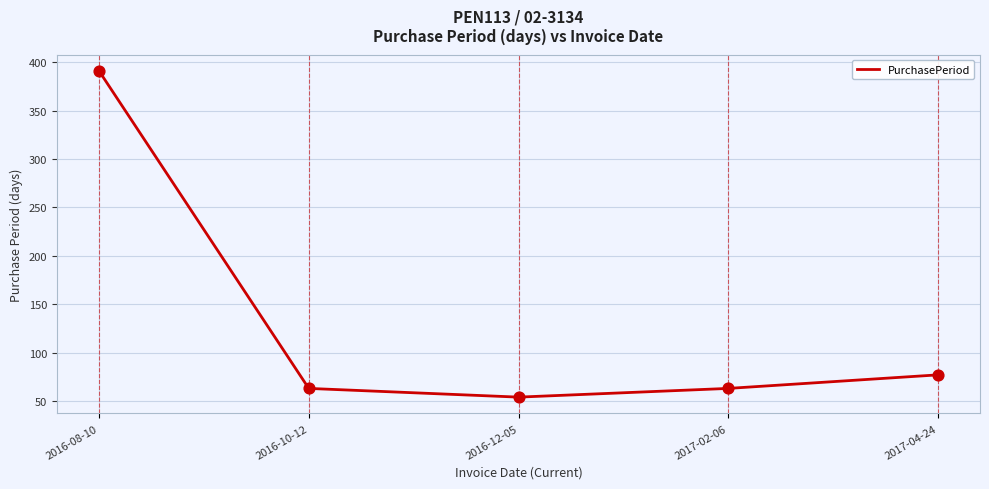

Approximately how many times larger is the value at 2017-04-24 compared to 2016-12-05?

1.4